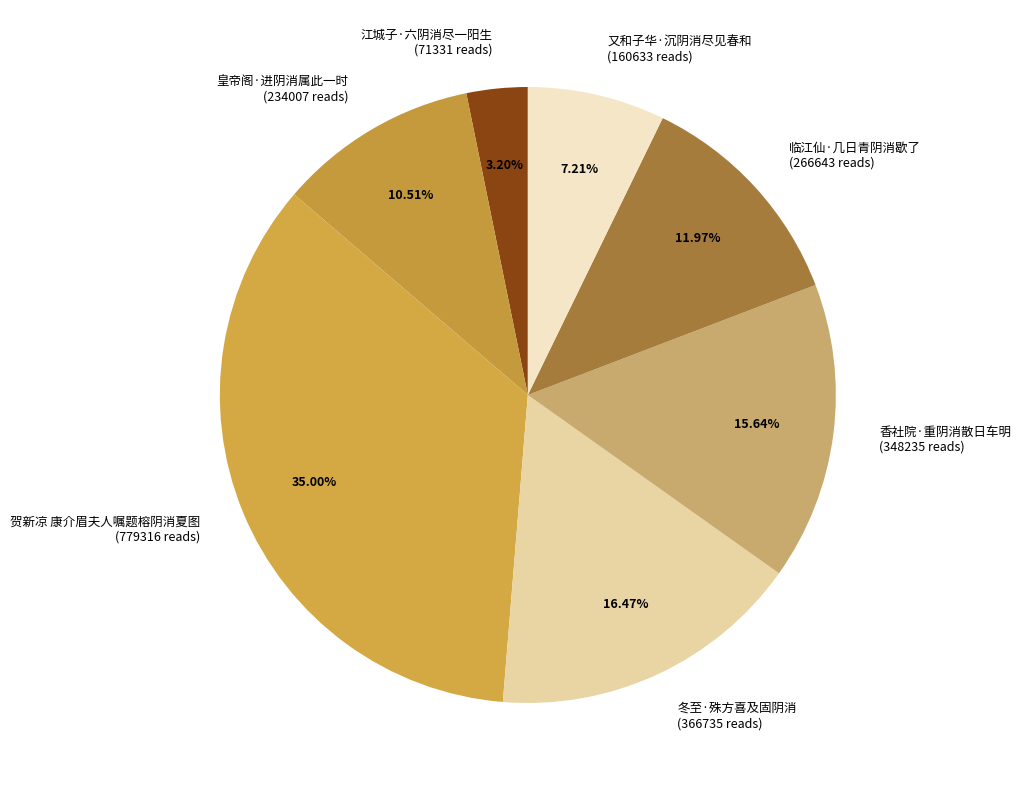

Count the number of slices in the pie.

7